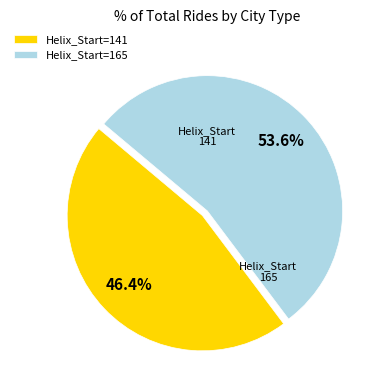

How many segments does this pie chart have?

2